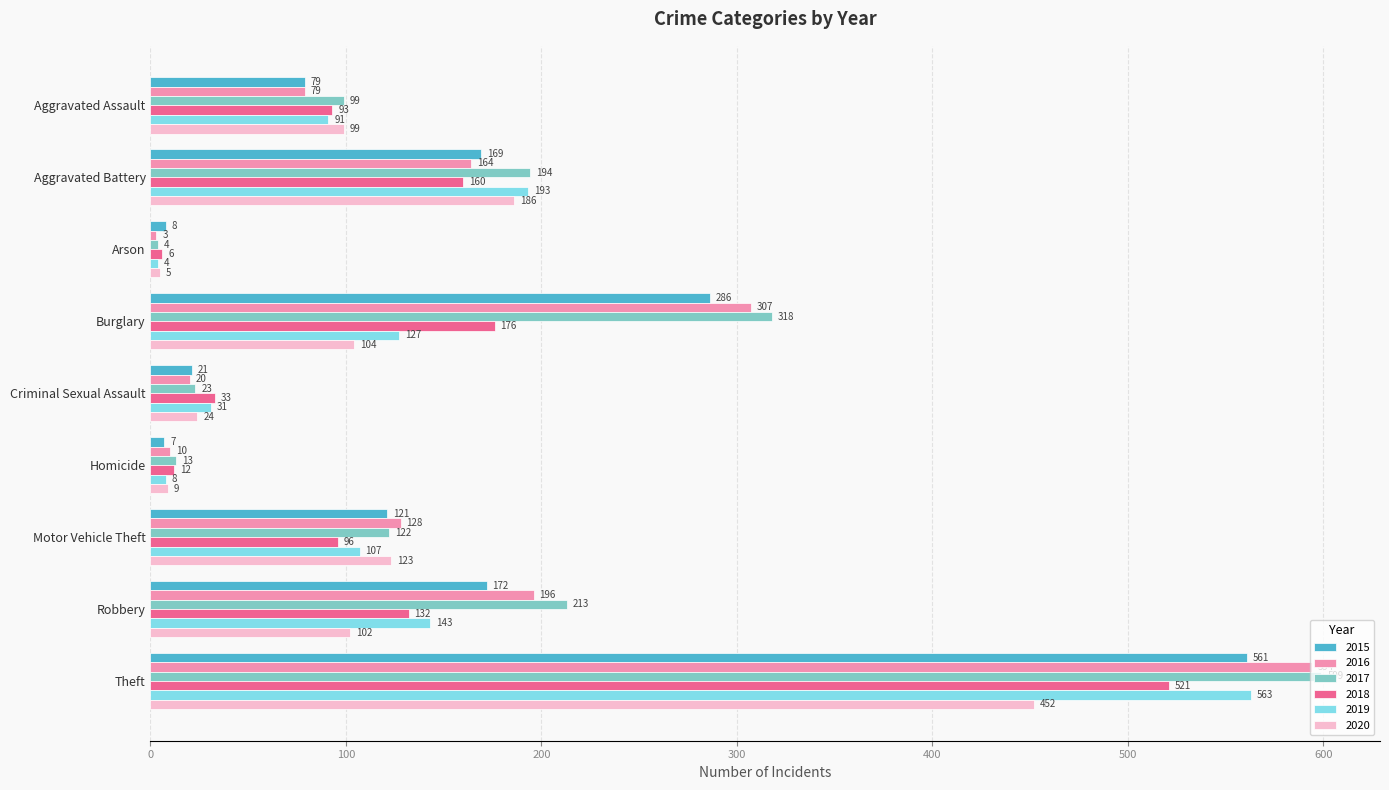

What is the average value of the 2020 series?

123